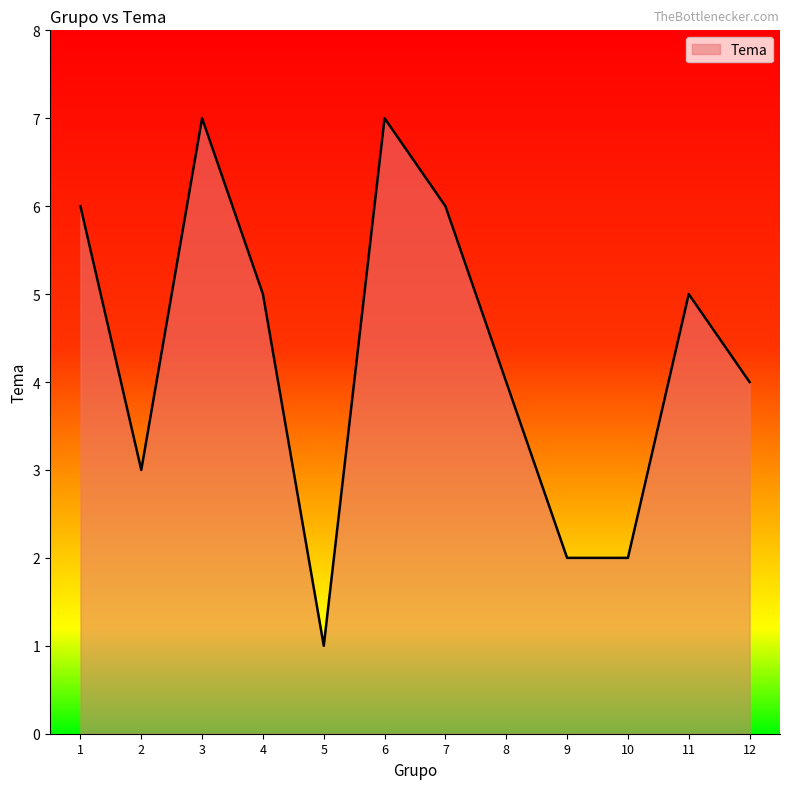

Does the chart have visible grid lines?

No